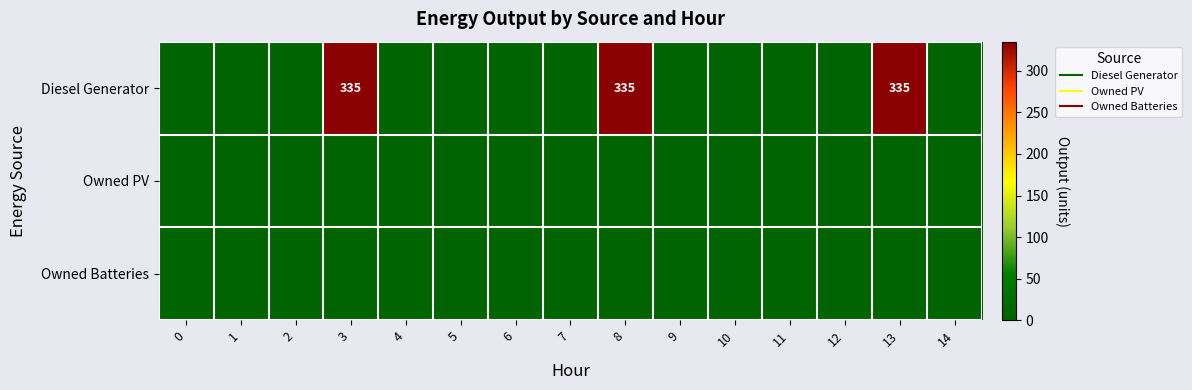

List the series in order of their peak value, lowest first.

Owned PV, Owned Batteries, Diesel Generator